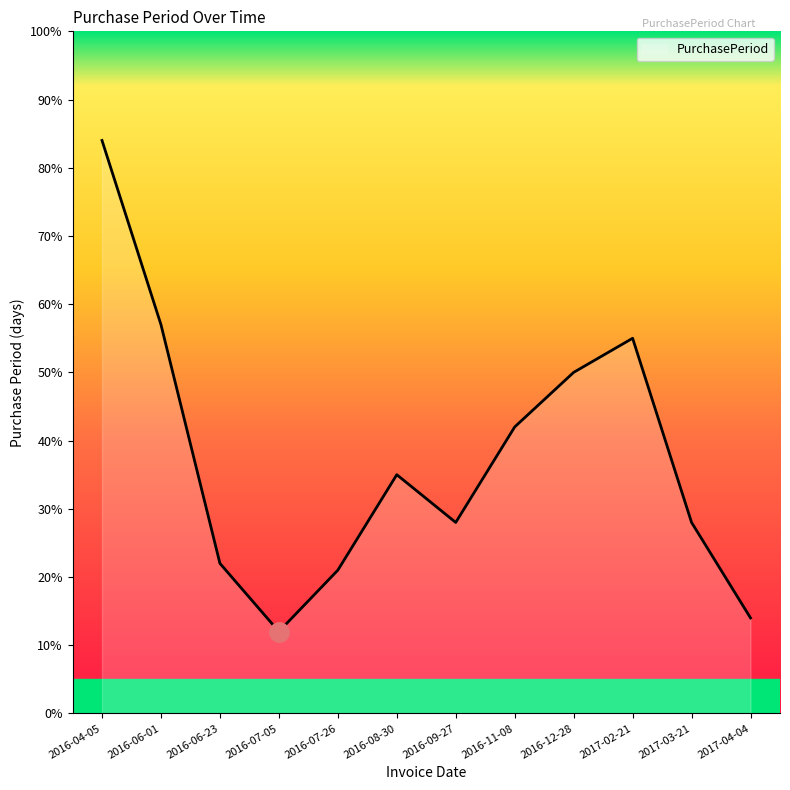

Read the value at 2016-12-28, to the nearest 10.

50